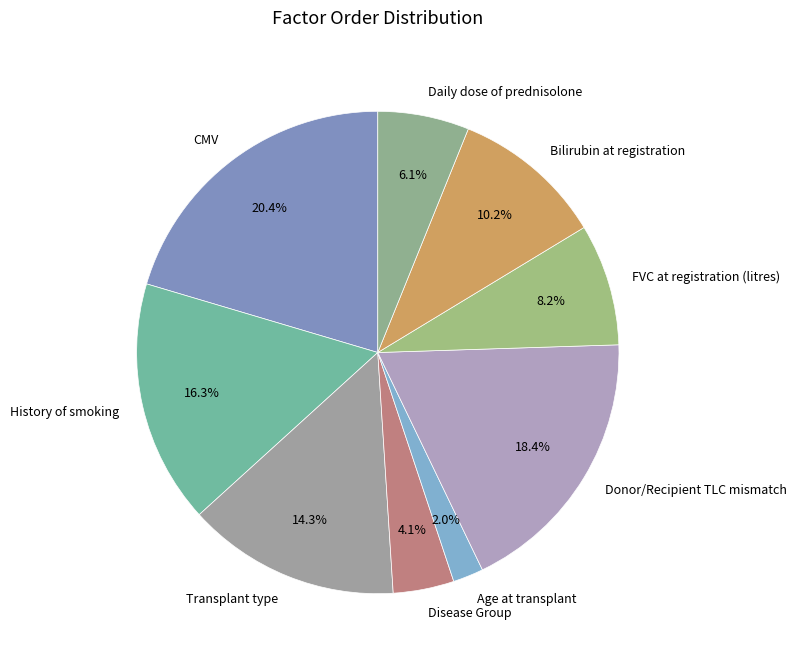

To the nearest percent, what is the difference between the largest and smallest slice percentages?

18%